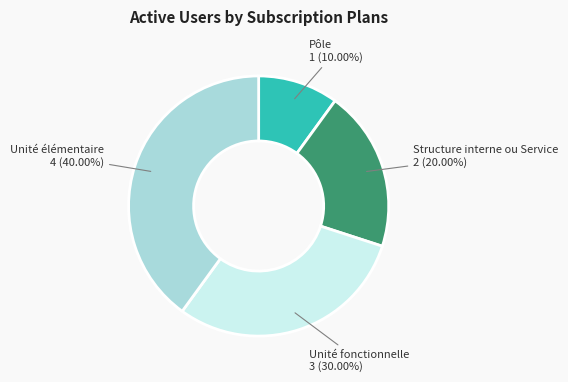

Rank the categories by value from highest to lowest.

Unité élémentaire, Unité fonctionnelle, Structure interne ou Service, Pôle